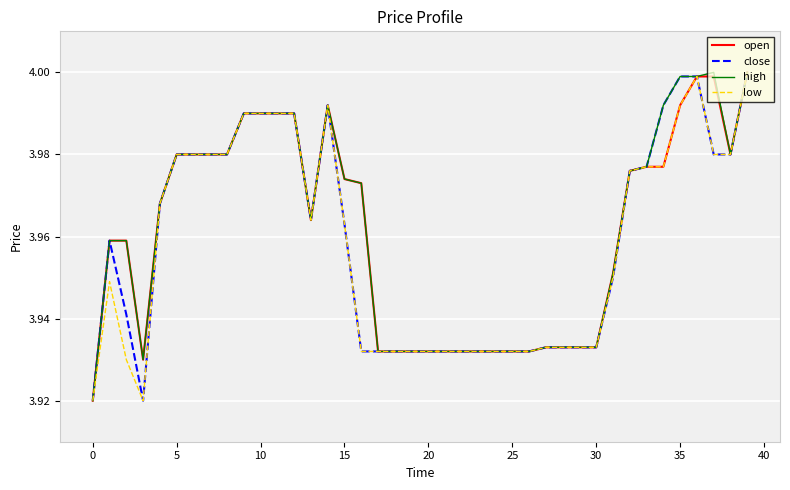

What are all the series names shown in the legend?

open, close, high, low